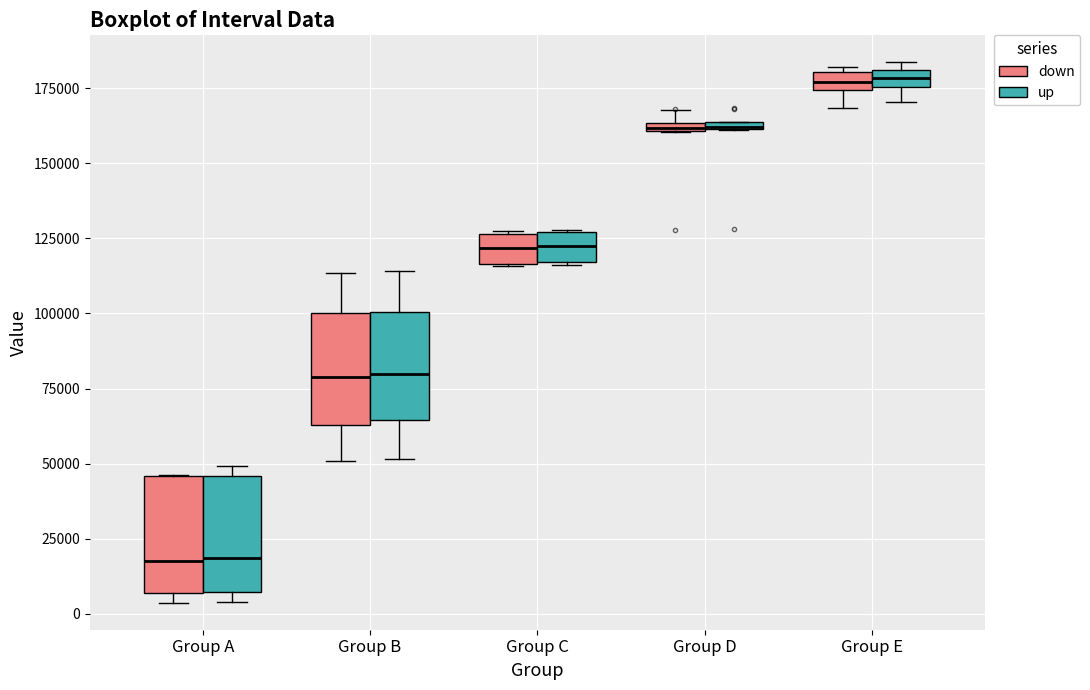

Where does the median line of the box for Group A (up) sit on the y-axis? The values are not printed on the chart, so give them approximately, as read against the axis.

20000